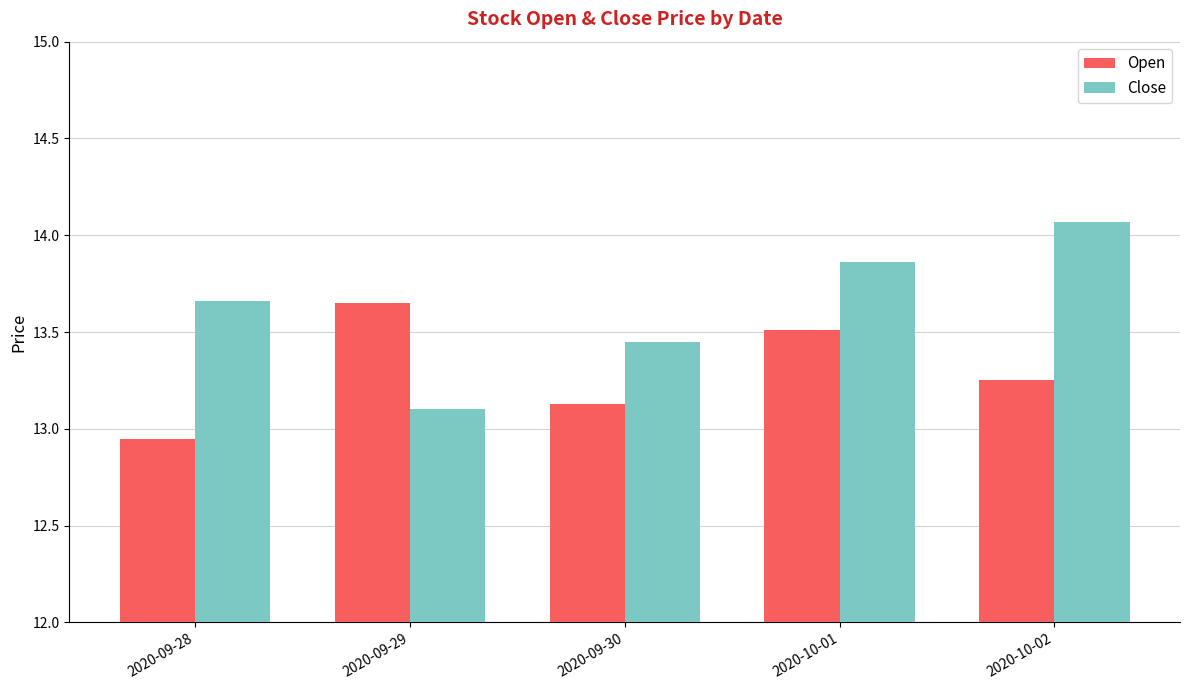

What is the label of the 5th bar from the right?

2020-09-28